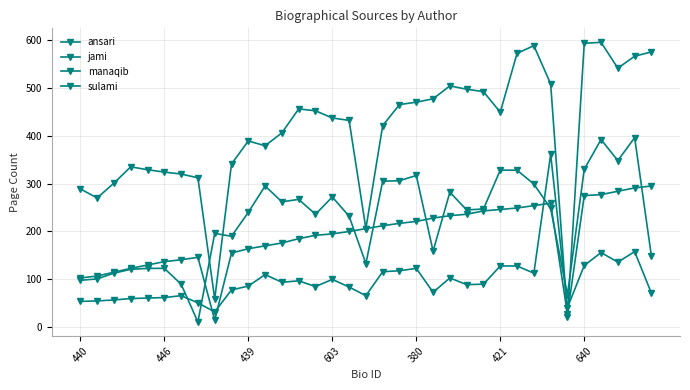

How many distinct data groups are displayed?

4